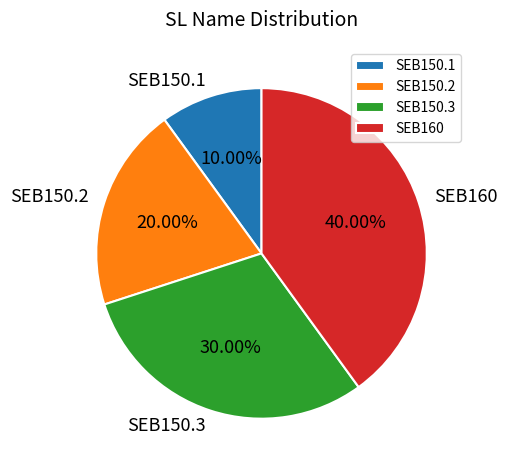

Does SEB150.1 represent more than half of the total?

No